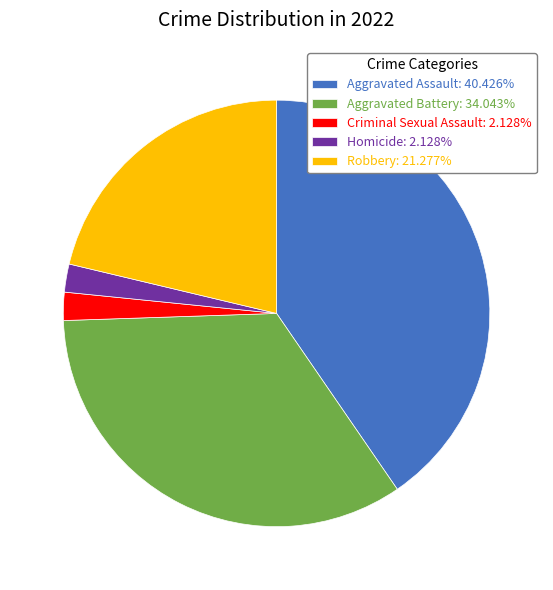

Is the sum of Homicide: 2.128% and Aggravated Battery: 34.043% greater than half?

No